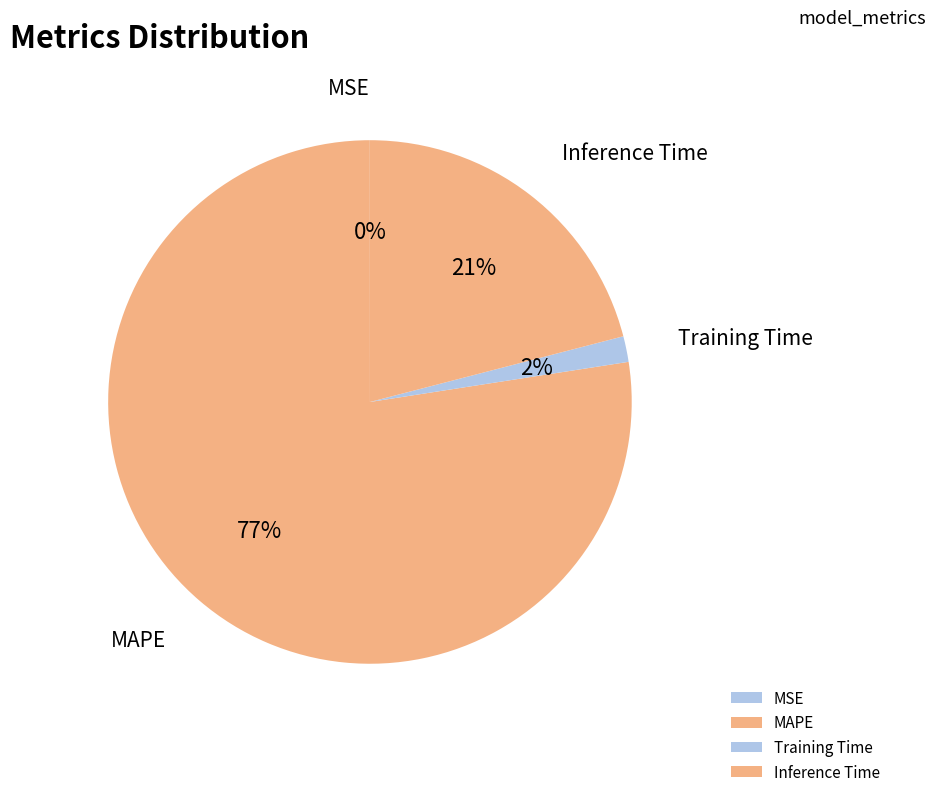

To the nearest percent, what percentage of the pie is Training Time?

2%